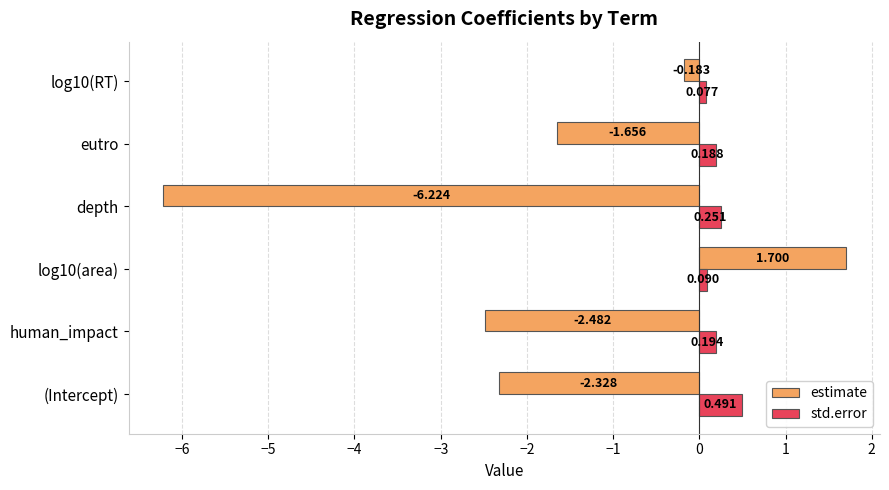

Is the value of estimate at depth greater than the value of std.error at (Intercept)?

No